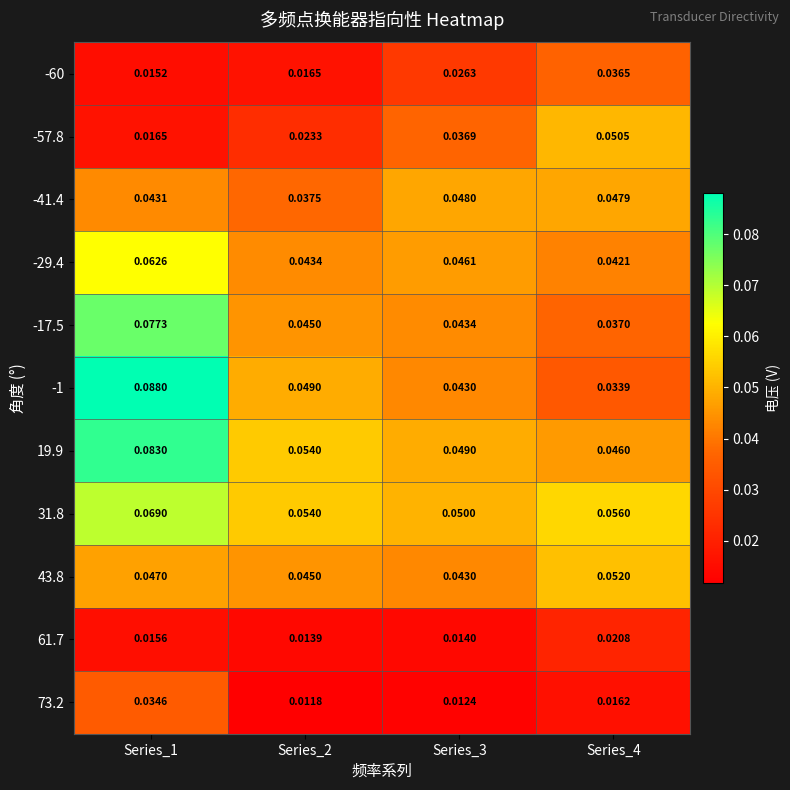

How many data points does each series have?

4